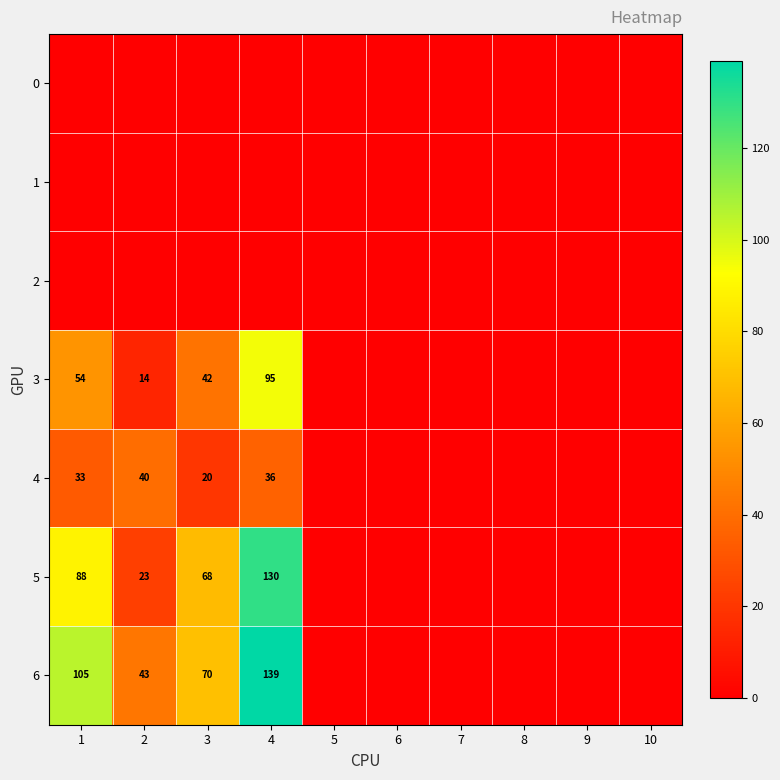

True or false: 3 has a value of 42 at 3.

True